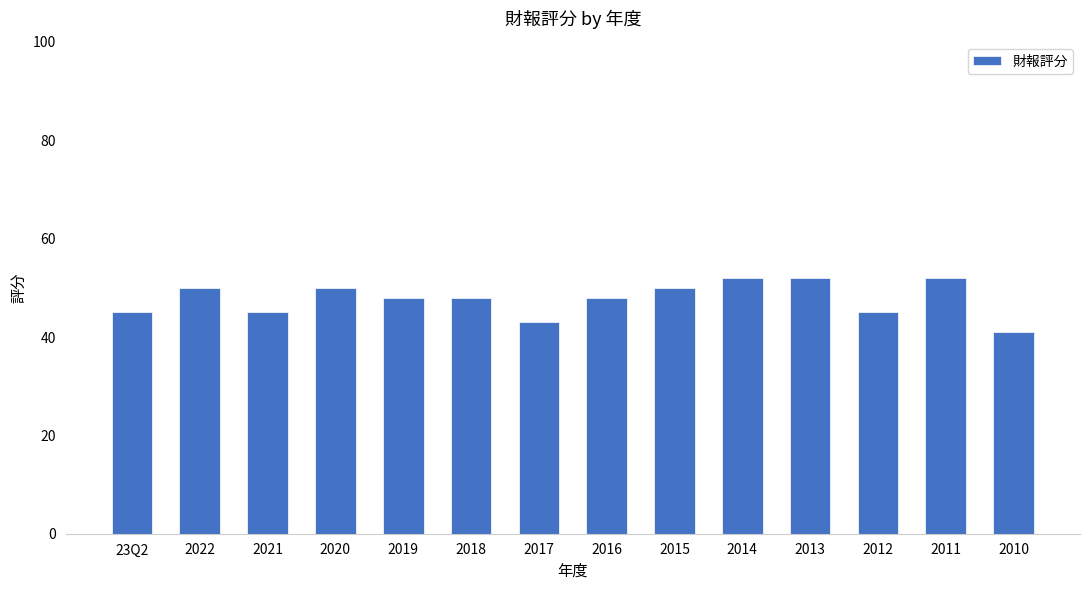

What is the sum of the values at 23Q2 and 2011?

97